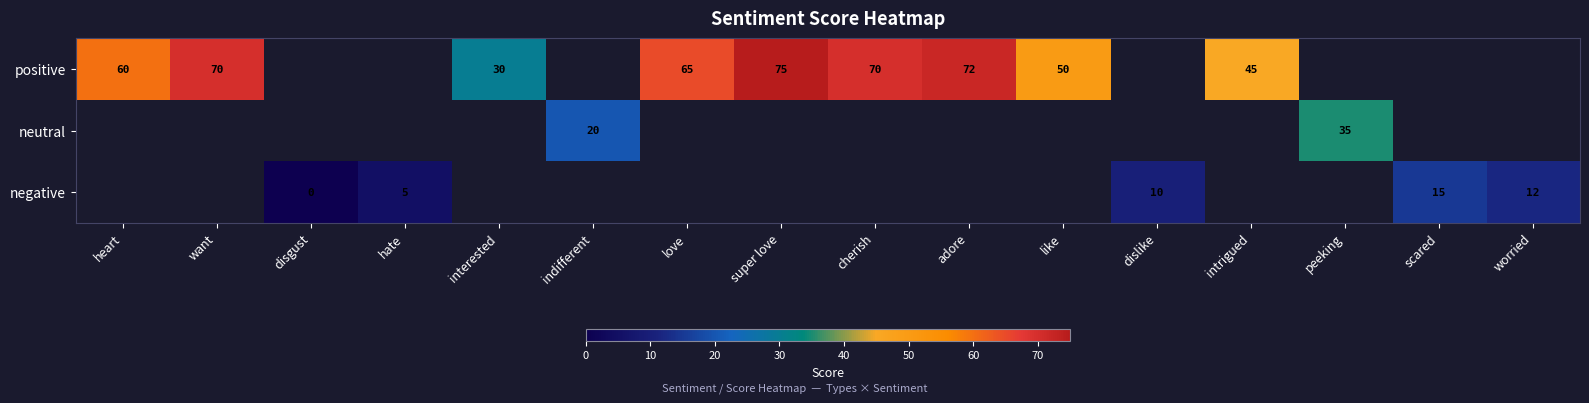

Between scared and love, which is larger?

love